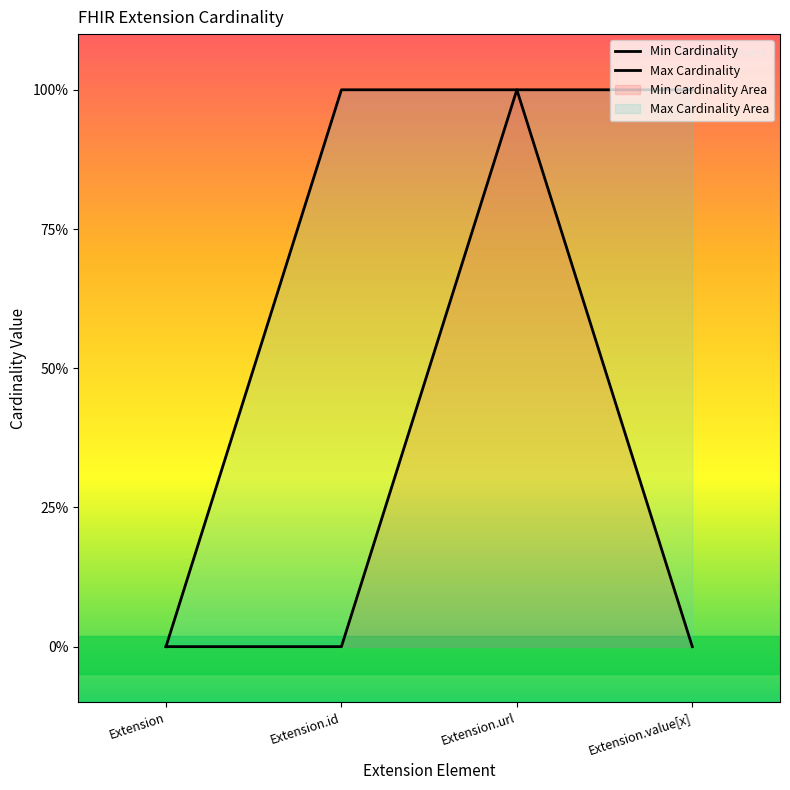

Is it true that Max Cardinality equals 0 at Extension?

True